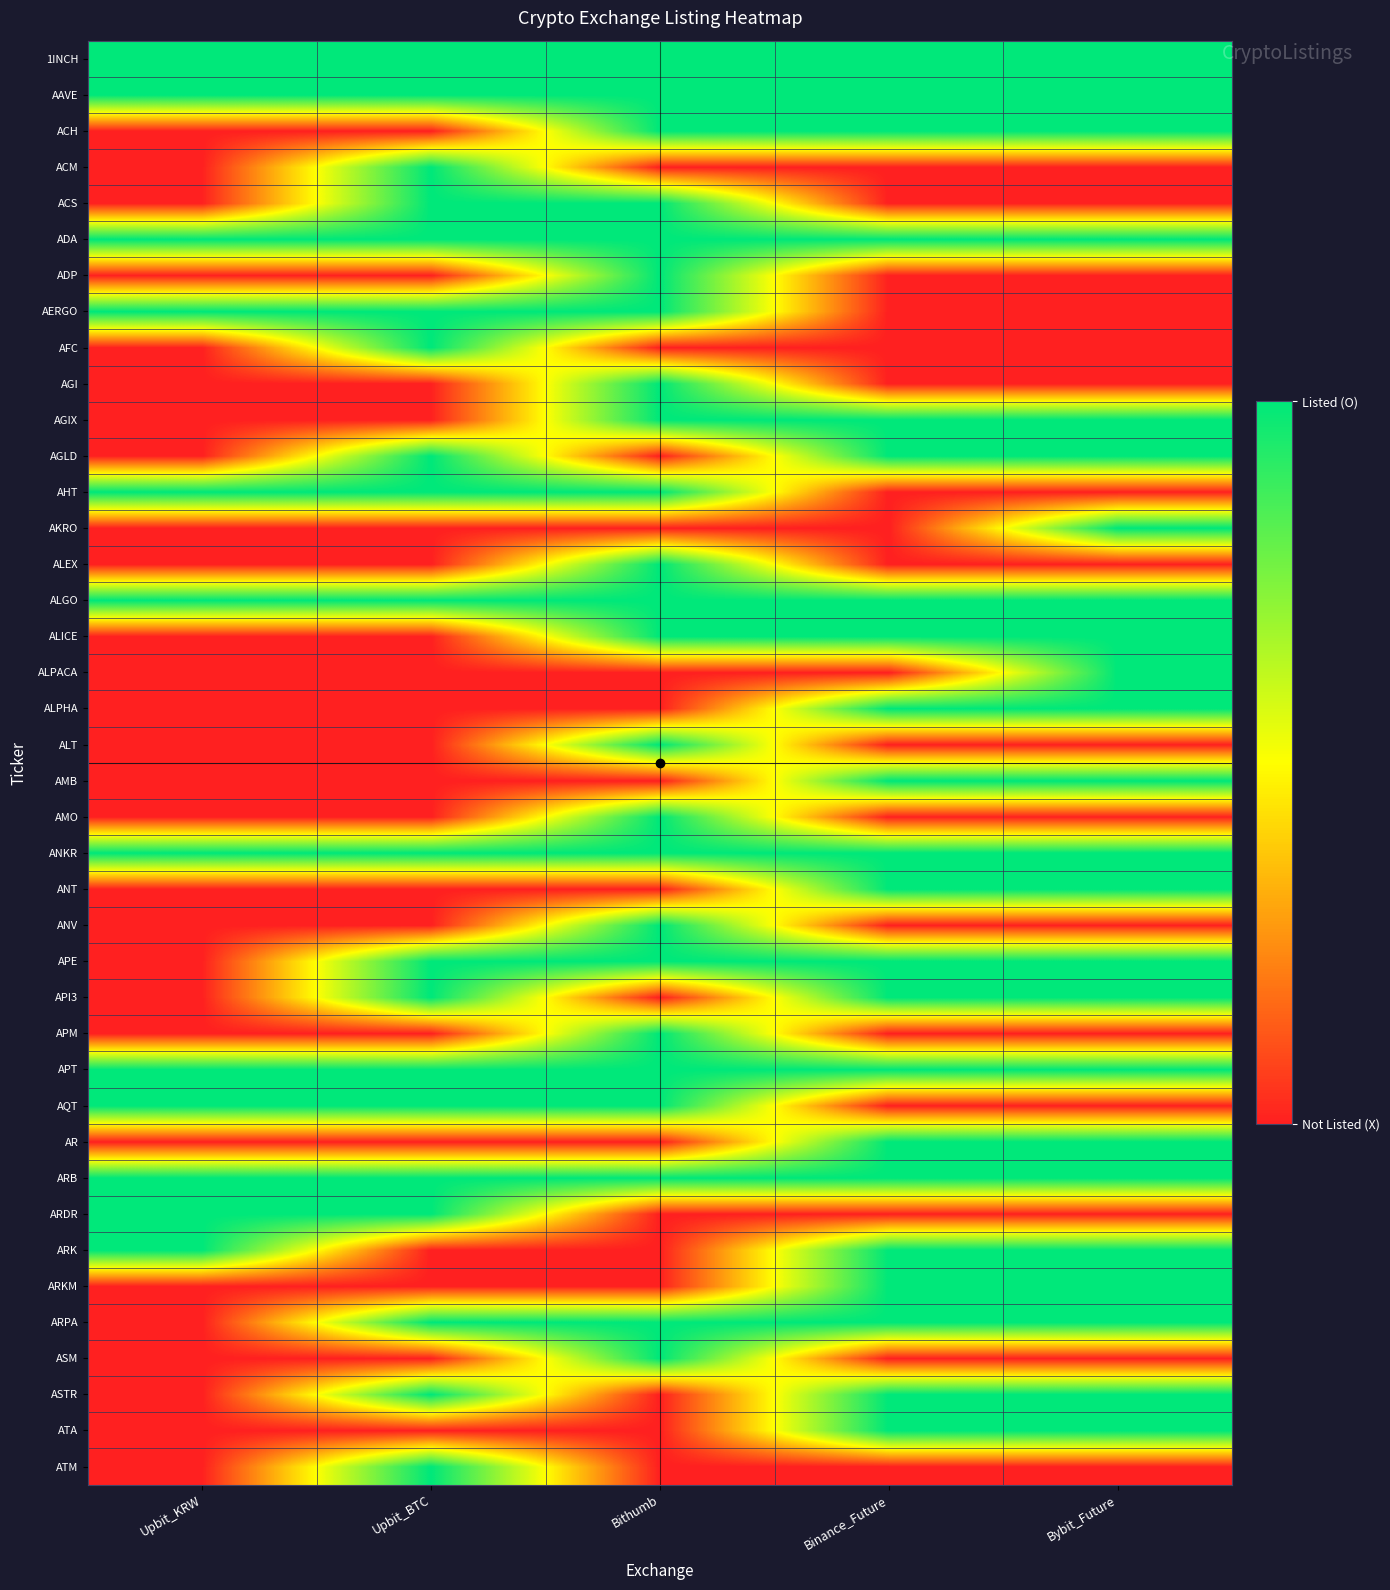

Which series has the largest total across all categories?

1INCH